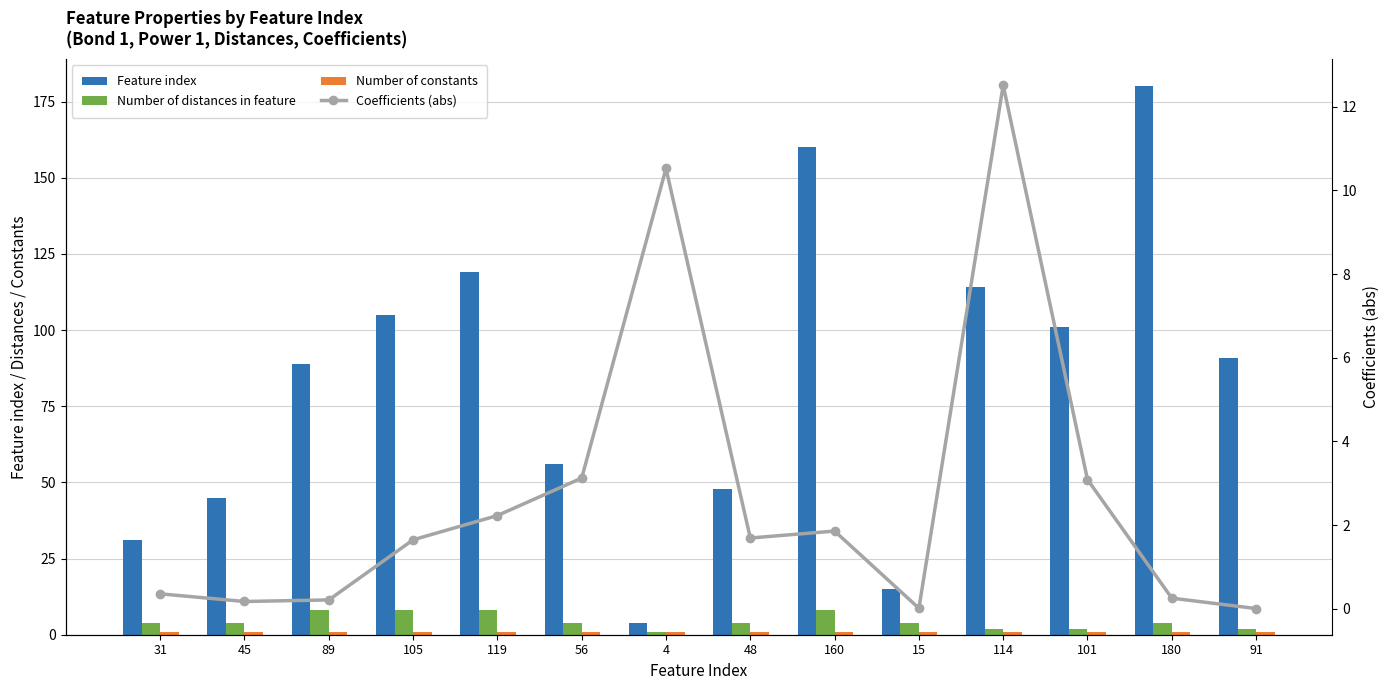

The Number of distances in feature series shows 8.0 at 119. True or false?

True